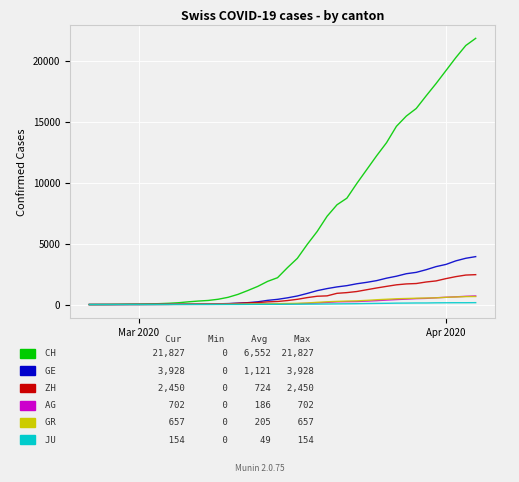

Count the number of data series in this chart.

6